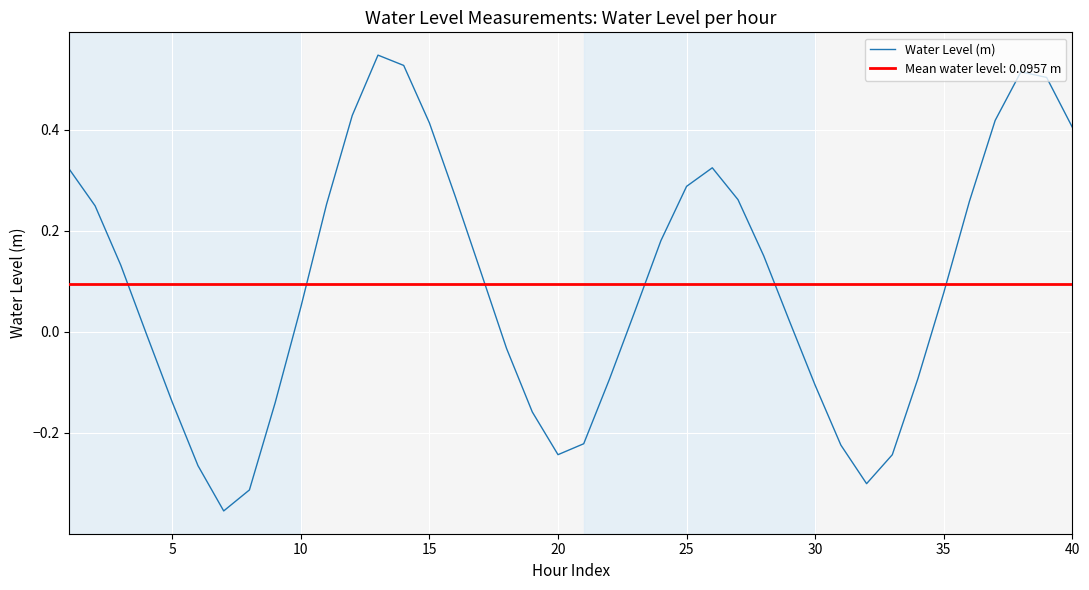

Is it true that Water Level (m) equals 0.7 at 40?

False